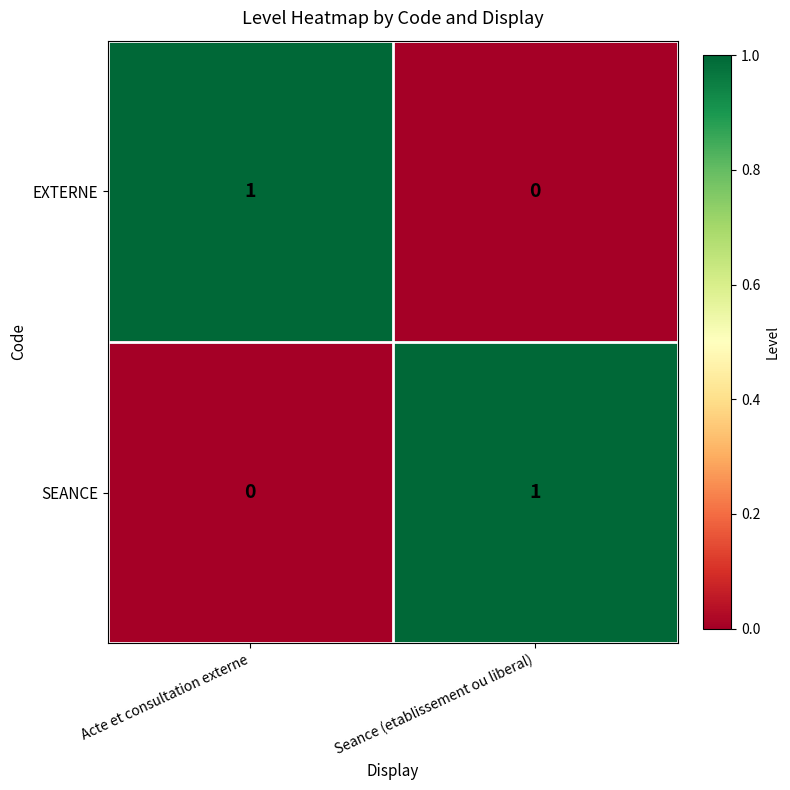

Where is SEANCE nearest to the value 0?

Acte et consultation externe